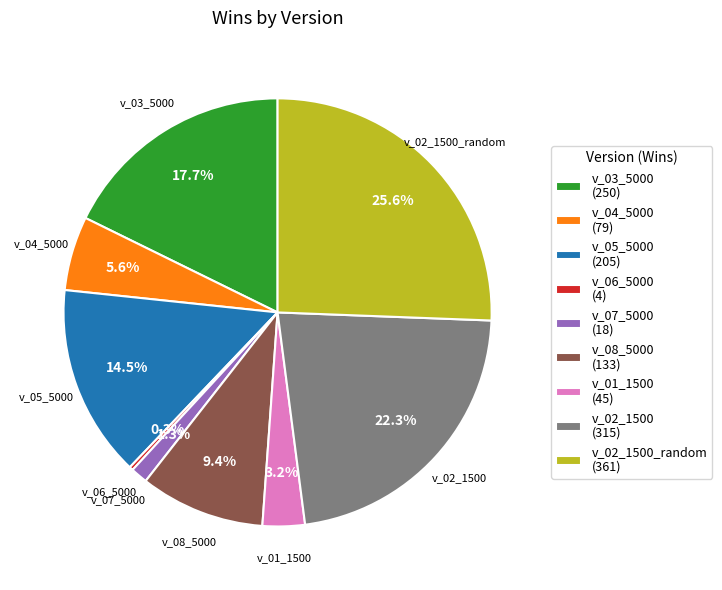

What is the ratio of the value at v_08_5000 (133) to the value at v_05_5000 (205)?

0.6